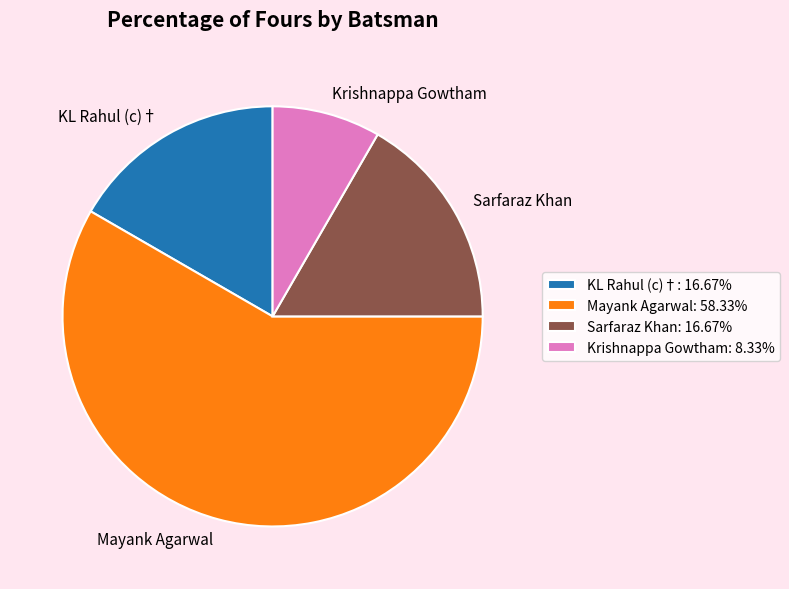

Is there any slice that represents more than half of the pie?

Yes